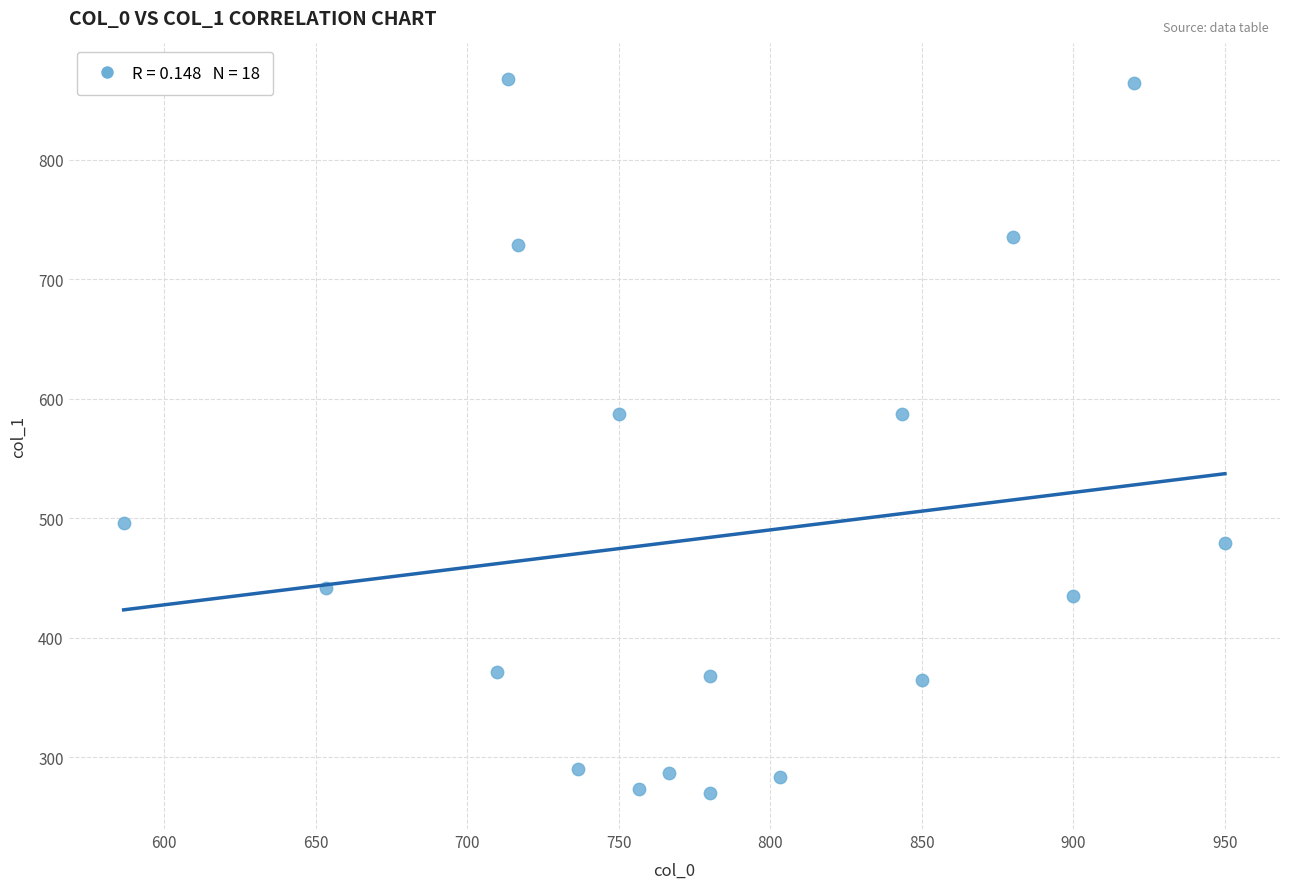

What is the range of Y values (max minus min)?

597.4